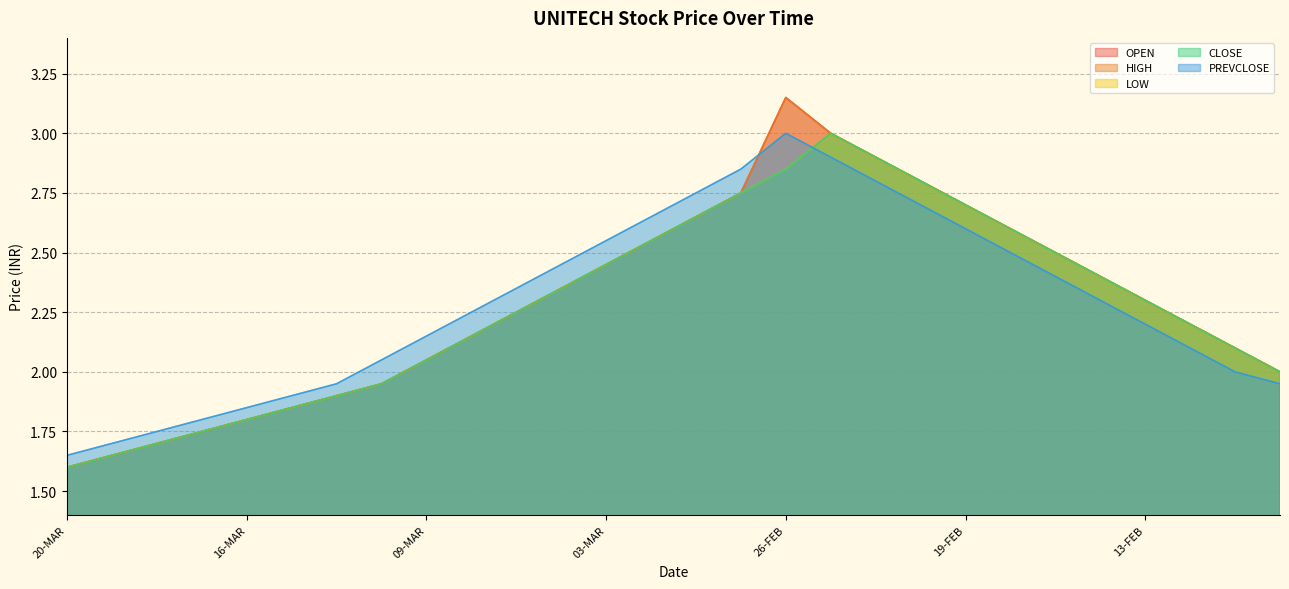

Reading left to right, list all the values displayed in this chart.

OPEN: 20-MAR=1.6	19-MAR=1.6	18-MAR=1.7	17-MAR=1.8	16-MAR=1.8	13-MAR=1.9	12-MAR=1.9	11-MAR=1.9	09-MAR=2.0	06-MAR=2.1	05-MAR=2.2	04-MAR=2.4	03-MAR=2.5	02-MAR=2.5	28-FEB=2.6	27-FEB=2.8	26-FEB=3.1	25-FEB=3.0	24-FEB=2.9	20-FEB=2.8	19-FEB=2.7	18-FEB=2.6	17-FEB=2.5	14-FEB=2.4	13-FEB=2.3	12-FEB=2.2	11-FEB=2.1	10-FEB=2.0
HIGH: 20-MAR=1.6	19-MAR=1.6	18-MAR=1.7	17-MAR=1.8	16-MAR=1.8	13-MAR=1.9	12-MAR=1.9	11-MAR=1.9	09-MAR=2.0	06-MAR=2.1	05-MAR=2.2	04-MAR=2.4	03-MAR=2.5	02-MAR=2.5	28-FEB=2.6	27-FEB=2.8	26-FEB=3.1	25-FEB=3.0	24-FEB=2.9	20-FEB=2.8	19-FEB=2.7	18-FEB=2.6	17-FEB=2.5	14-FEB=2.4	13-FEB=2.3	12-FEB=2.2	11-FEB=2.1	10-FEB=2.0
LOW: 20-MAR=1.6	19-MAR=1.6	18-MAR=1.7	17-MAR=1.8	16-MAR=1.8	13-MAR=1.9	12-MAR=1.9	11-MAR=1.9	09-MAR=2.0	06-MAR=2.1	05-MAR=2.2	04-MAR=2.4	03-MAR=2.5	02-MAR=2.5	28-FEB=2.6	27-FEB=2.8	26-FEB=2.9	25-FEB=3.0	24-FEB=2.9	20-FEB=2.8	19-FEB=2.7	18-FEB=2.6	17-FEB=2.5	14-FEB=2.4	13-FEB=2.3	12-FEB=2.2	11-FEB=2.1	10-FEB=2.0
CLOSE: 20-MAR=1.6	19-MAR=1.6	18-MAR=1.7	17-MAR=1.8	16-MAR=1.8	13-MAR=1.9	12-MAR=1.9	11-MAR=1.9	09-MAR=2.0	06-MAR=2.1	05-MAR=2.2	04-MAR=2.4	03-MAR=2.5	02-MAR=2.5	28-FEB=2.6	27-FEB=2.8	26-FEB=2.9	25-FEB=3.0	24-FEB=2.9	20-FEB=2.8	19-FEB=2.7	18-FEB=2.6	17-FEB=2.5	14-FEB=2.4	13-FEB=2.3	12-FEB=2.2	11-FEB=2.1	10-FEB=2.0
PREVCLOSE: 20-MAR=1.6	19-MAR=1.7	18-MAR=1.8	17-MAR=1.8	16-MAR=1.9	13-MAR=1.9	12-MAR=1.9	11-MAR=2.0	09-MAR=2.1	06-MAR=2.2	05-MAR=2.4	04-MAR=2.5	03-MAR=2.5	02-MAR=2.6	28-FEB=2.8	27-FEB=2.9	26-FEB=3.0	25-FEB=2.9	24-FEB=2.8	20-FEB=2.7	19-FEB=2.6	18-FEB=2.5	17-FEB=2.4	14-FEB=2.3	13-FEB=2.2	12-FEB=2.1	11-FEB=2.0	10-FEB=1.9